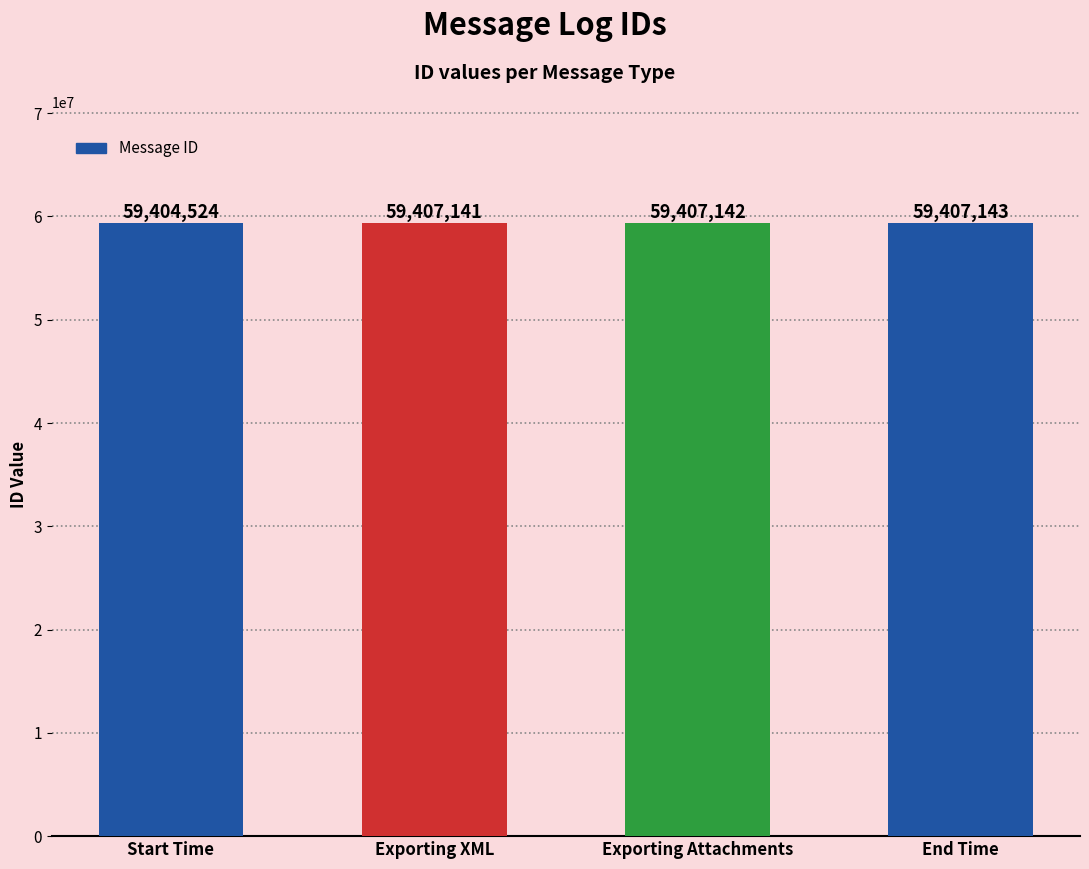

How many bars are there in total?

4